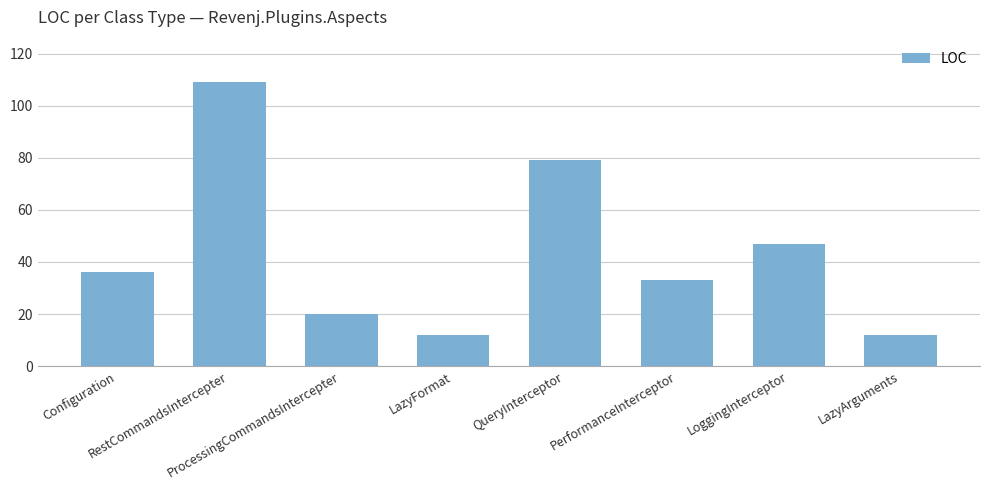

The value at Configuration is 36. True or false?

True